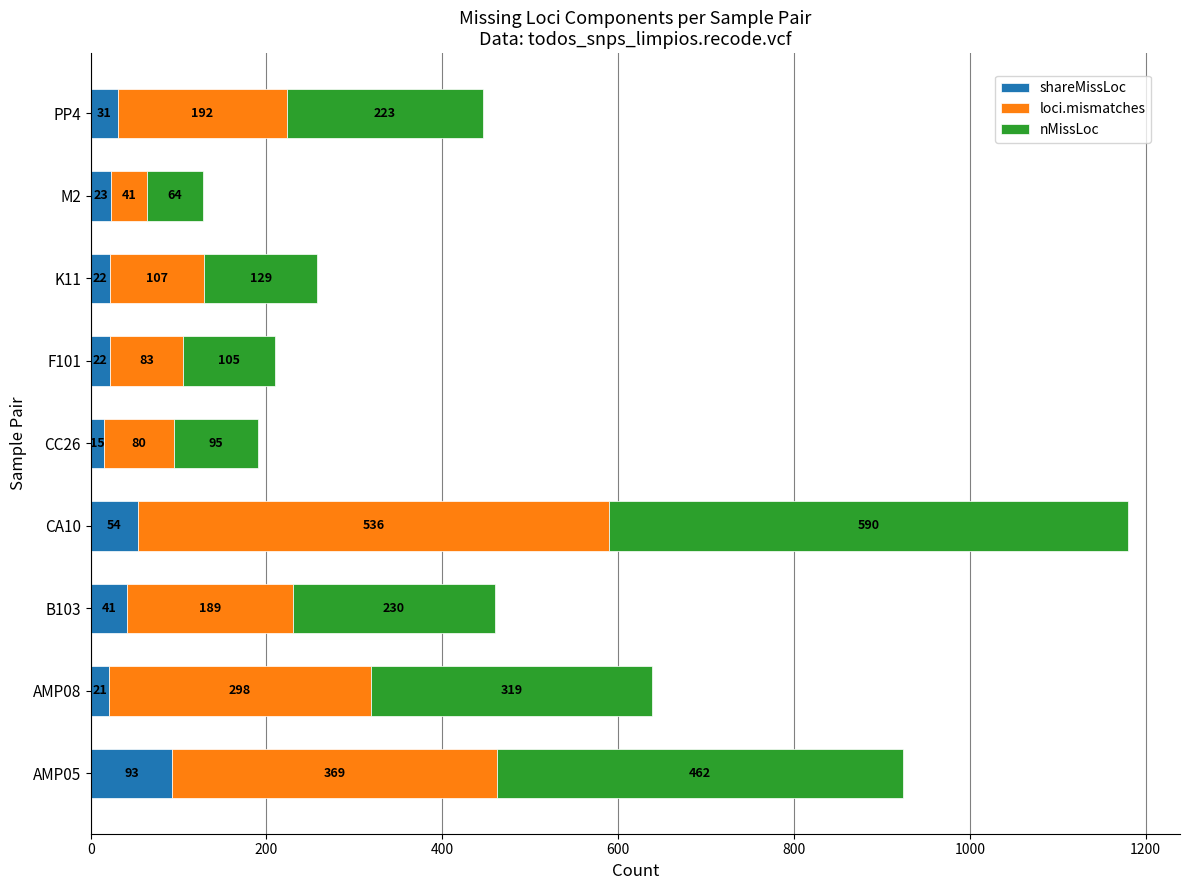

Where is shareMissLoc nearest to the value 54?

CA10